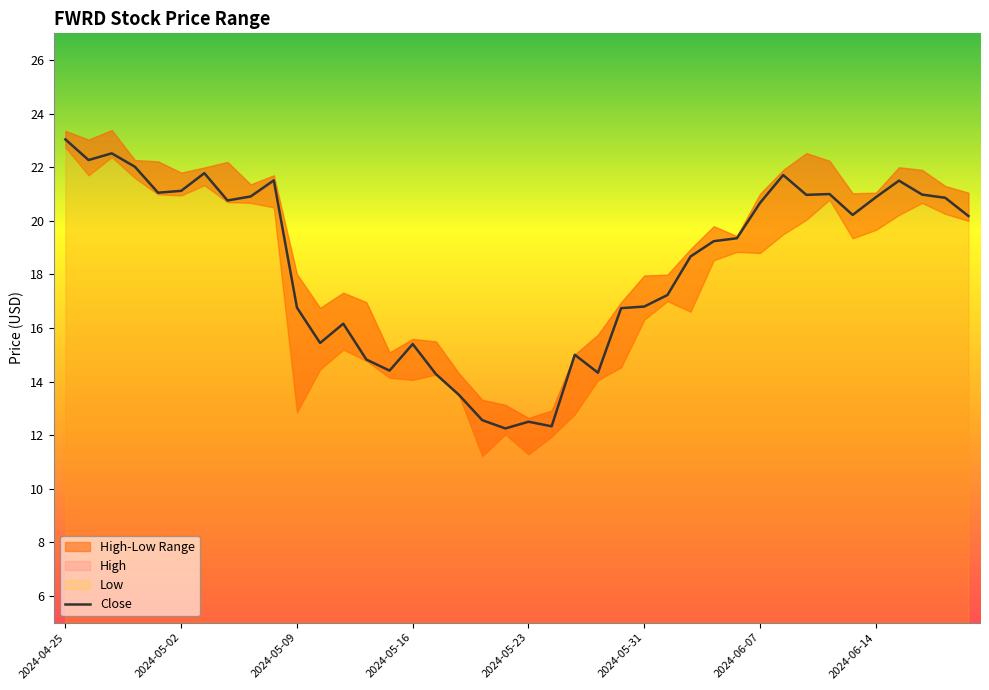

Which category has the highest value in the Close series?

2024-04-25